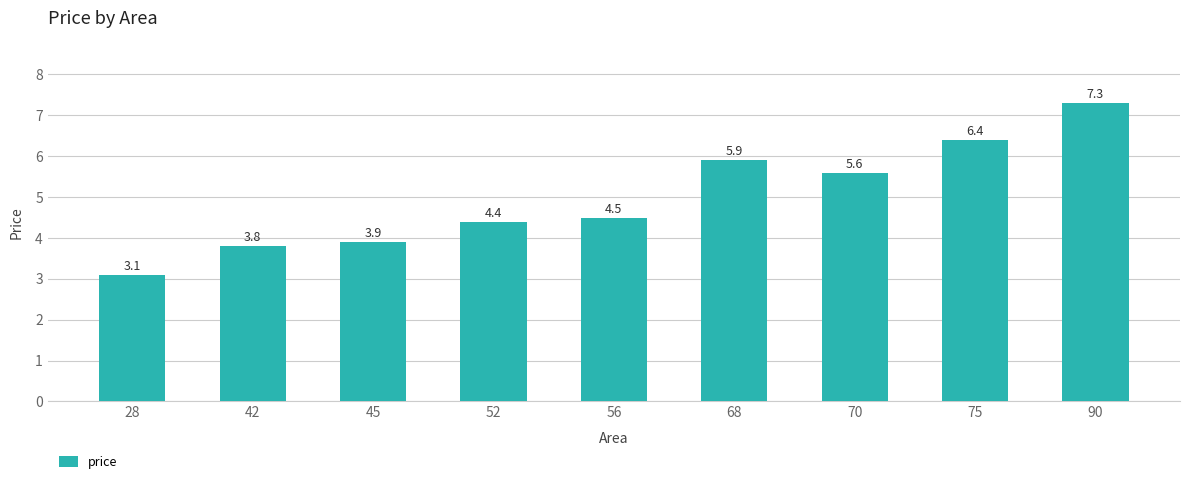

How many data points are less than 4?

3